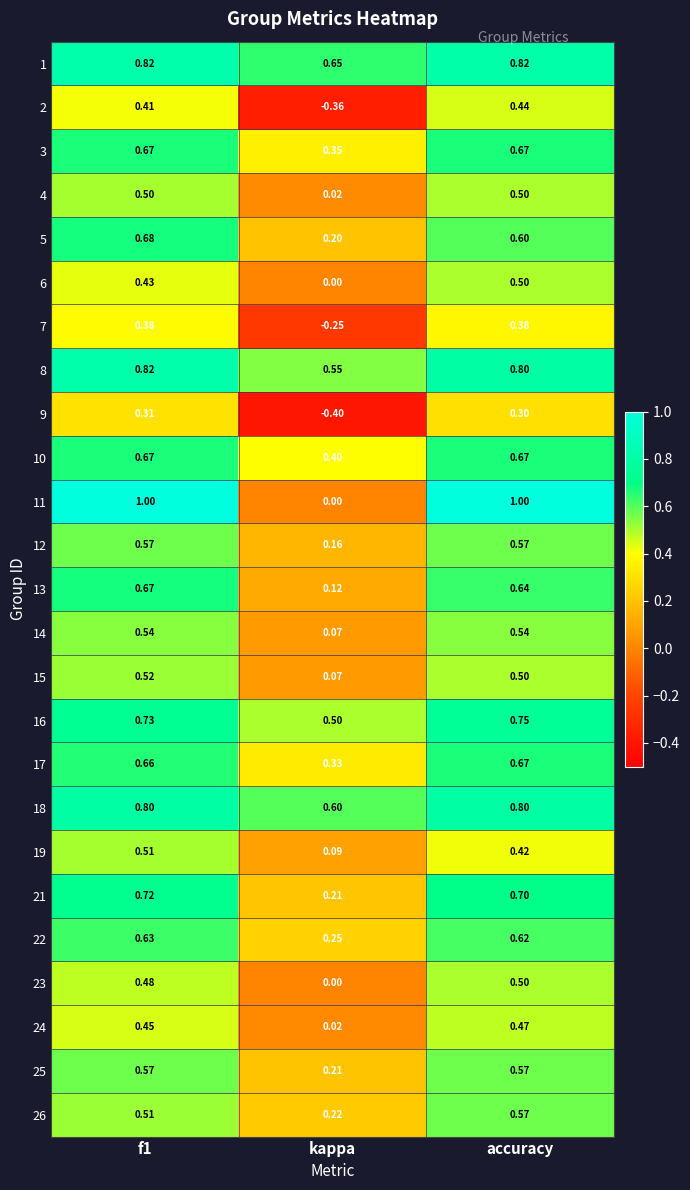

What is the total value across all series at accuracy?

15.0